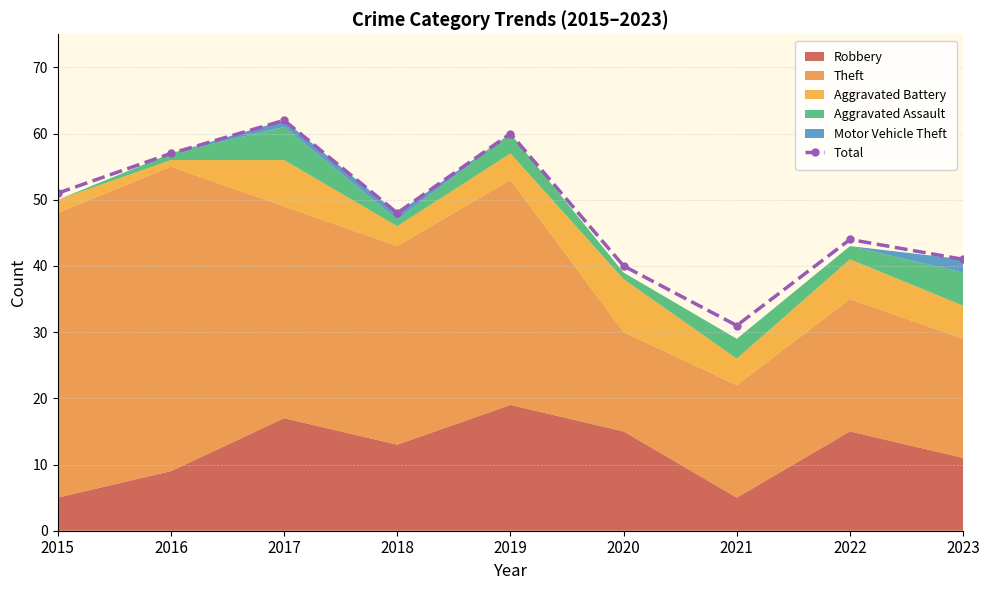

Rank the categories by value from lowest to highest.

2021, 2020, 2023, 2022, 2018, 2015, 2016, 2019, 2017